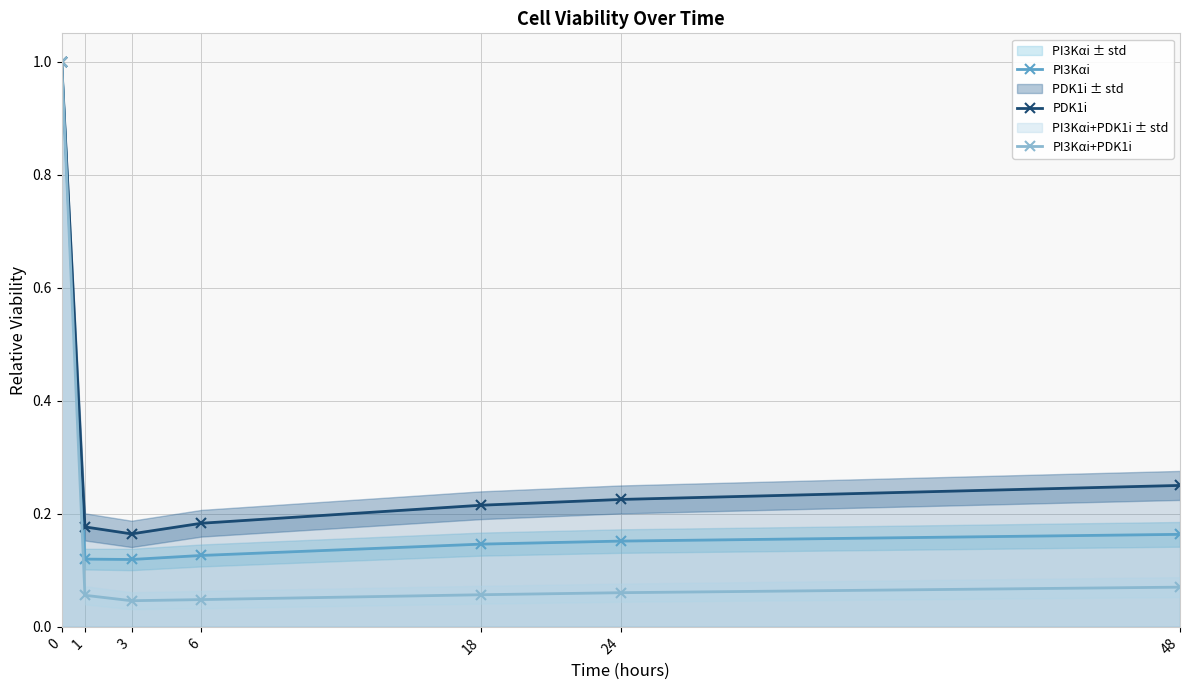

What is the value of the PI3Kαi+PDK1i point at the 2nd from the left?

0.1